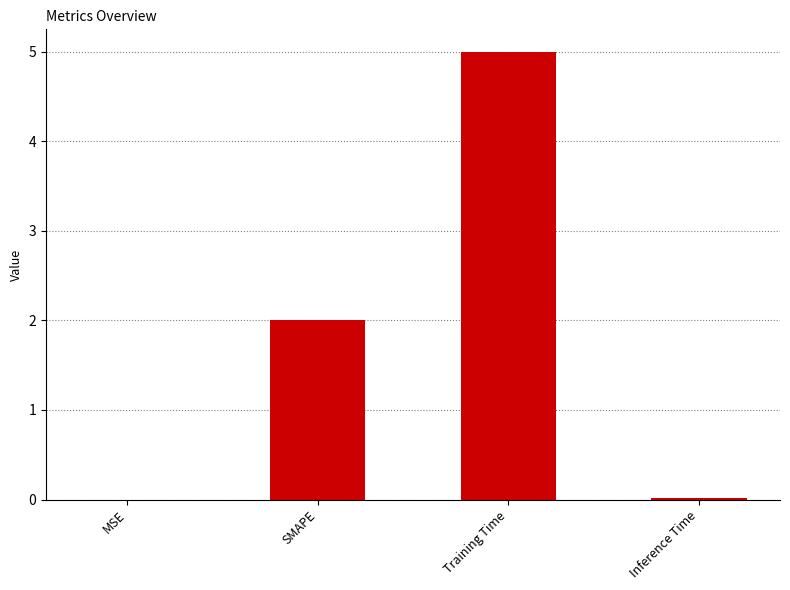

Is it true that the value at SMAPE is 0.7?

False